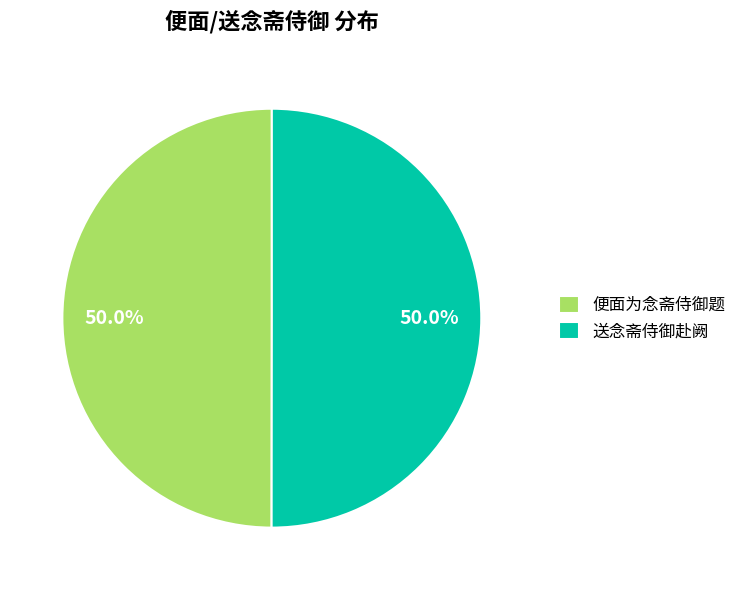

To the nearest percent, what percentage of the pie is 便面为念斋侍御题?

50%